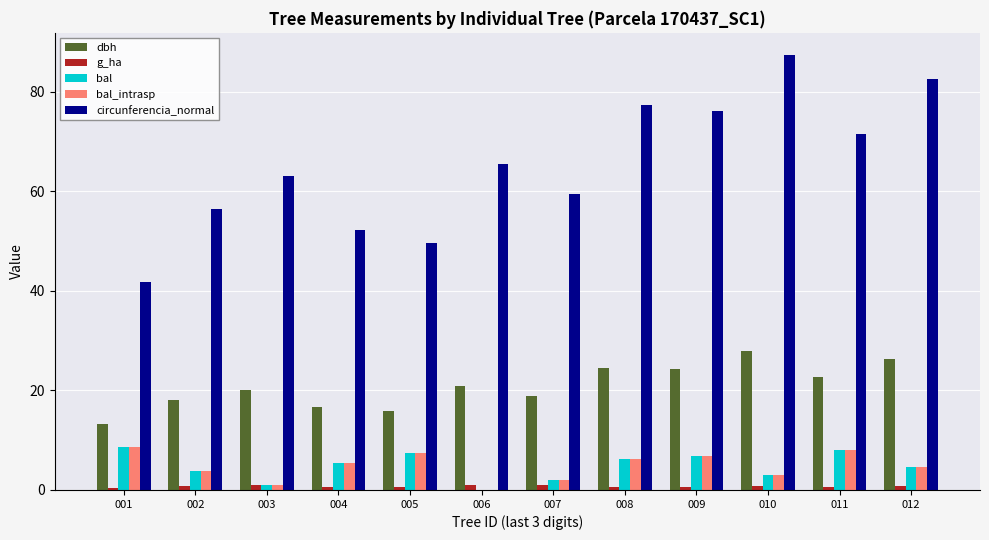

How many values in the circunferencia_normal series exceed 65?

6